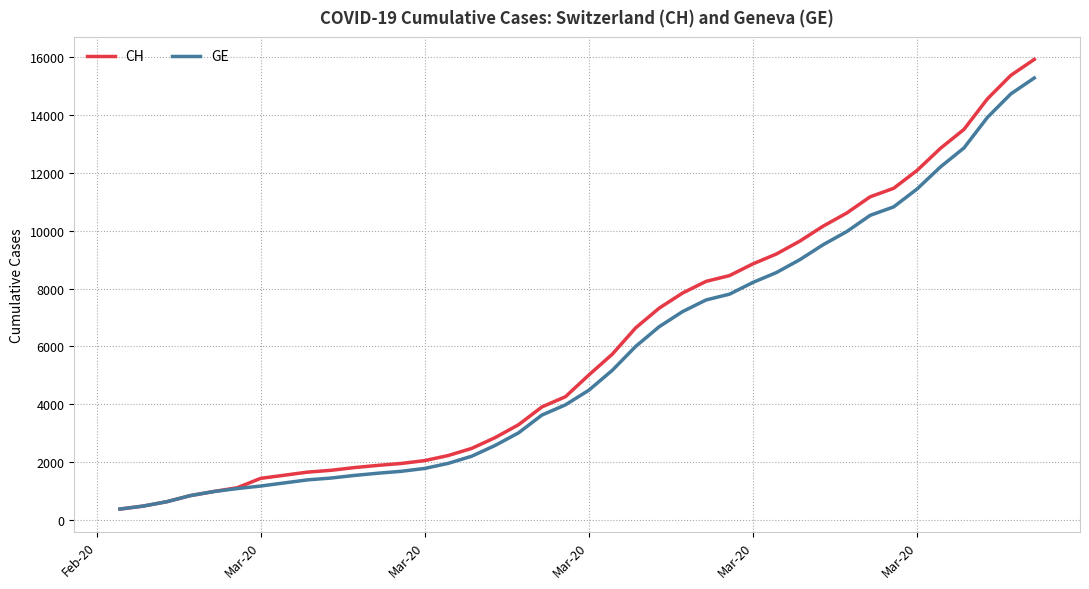

What is the sum of all CH values?

242133